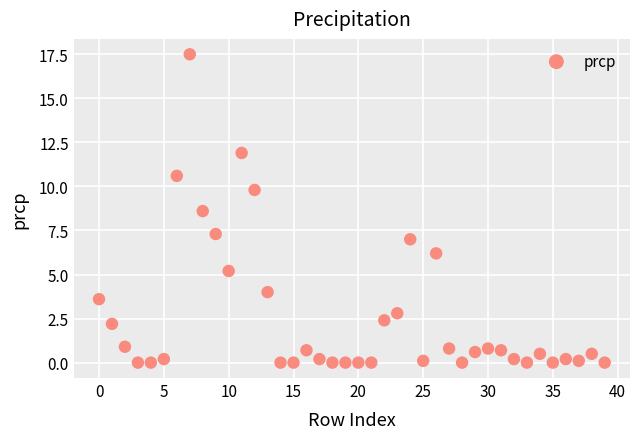

What is the range of Y values (max minus min)?

17.5